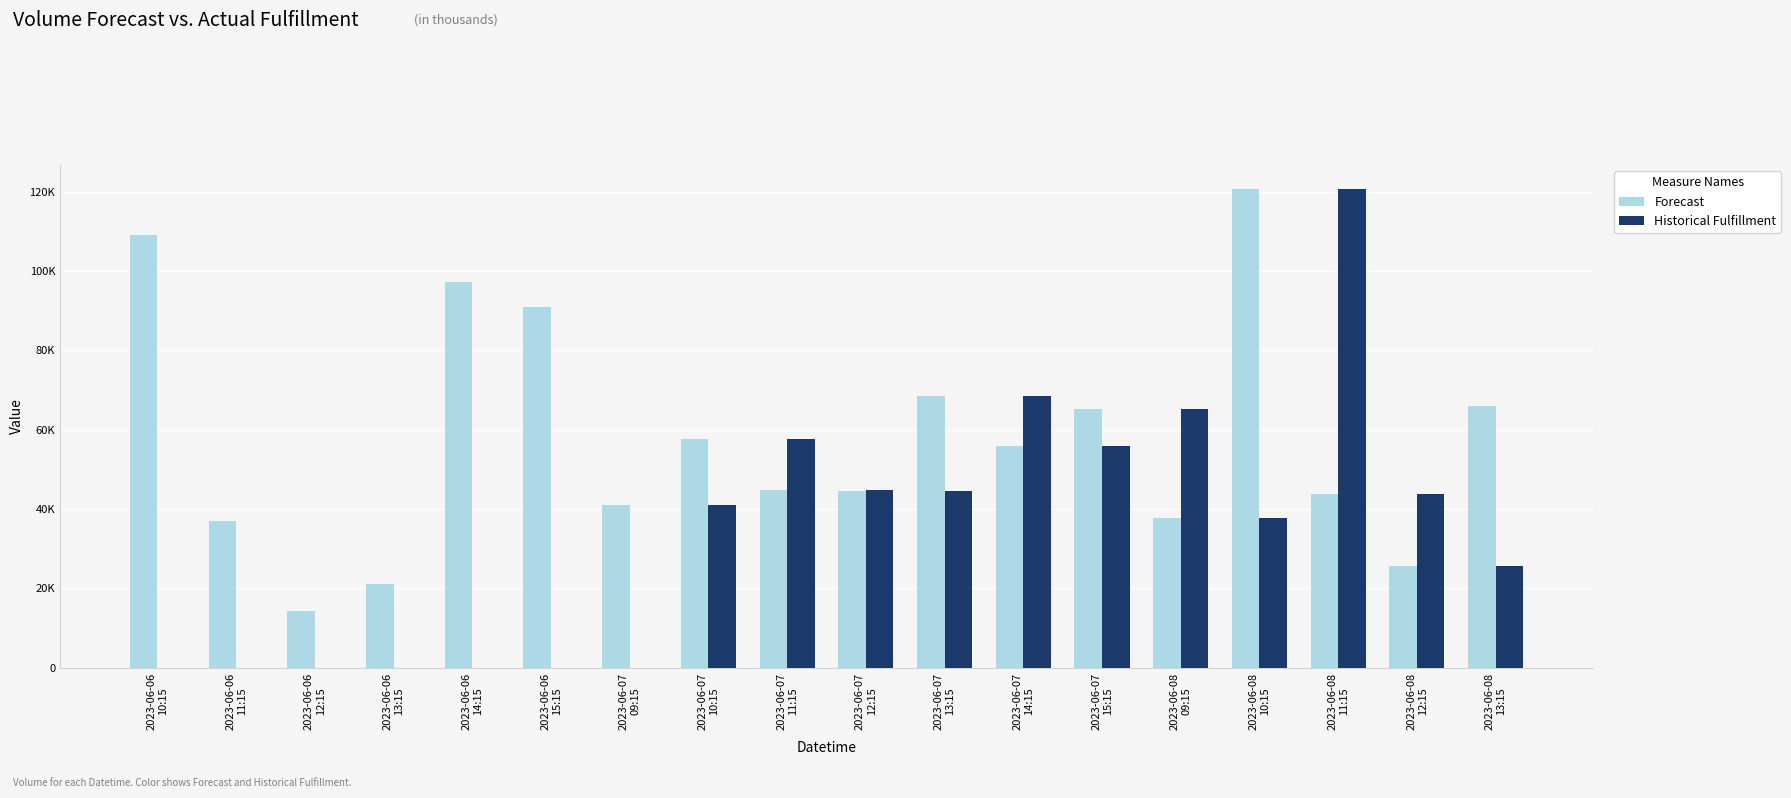

What are all the series names shown in the legend?

Forecast, Historical Fulfillment